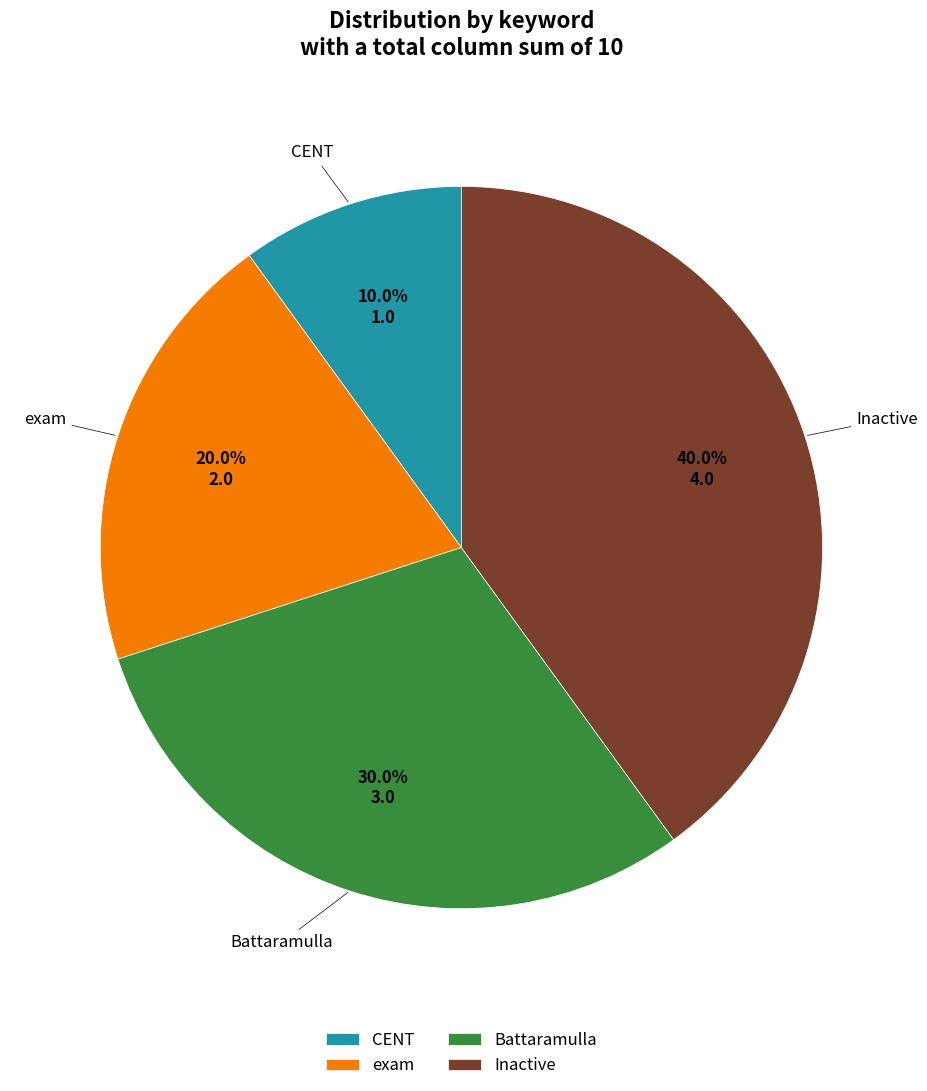

Which slice is the largest?

Inactive